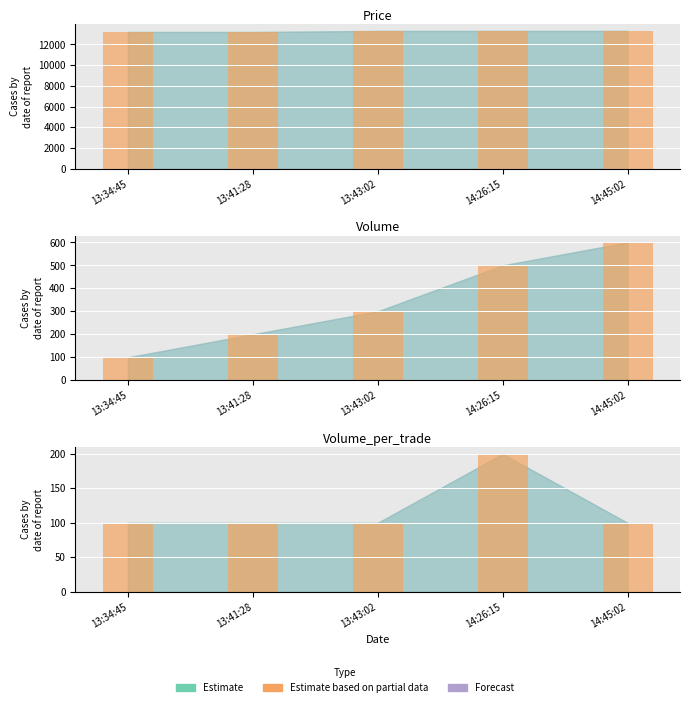

What is the smallest value displayed?

100